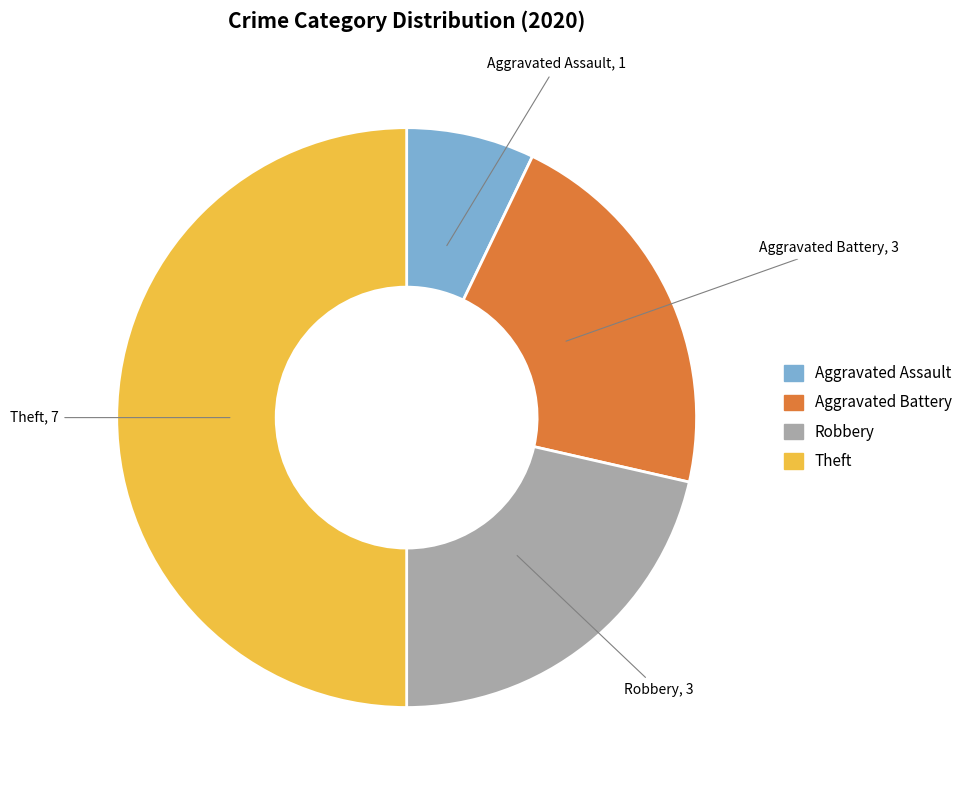

Is it true that Aggravated Battery is 21% of the pie?

True